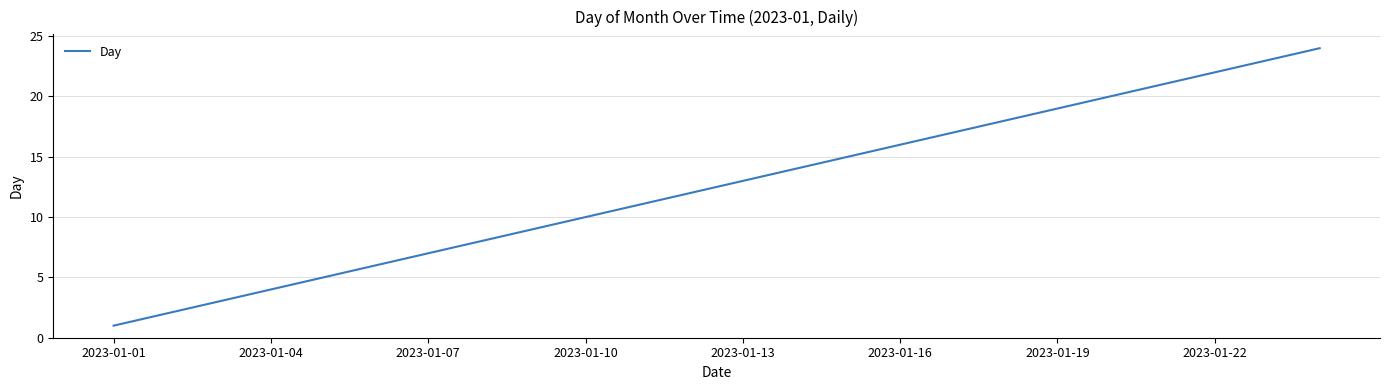

Reading left to right, extract all data points from this chart.

1	2	3	4	5	6	7	8	9	10	11	12	13	14	15	16	17	18	19	20	21	22	23	24